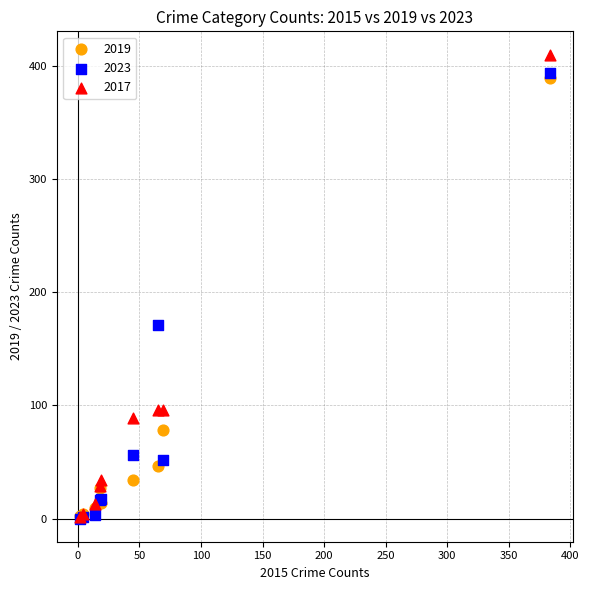

Which series has the largest Y range (max minus min)?

2017